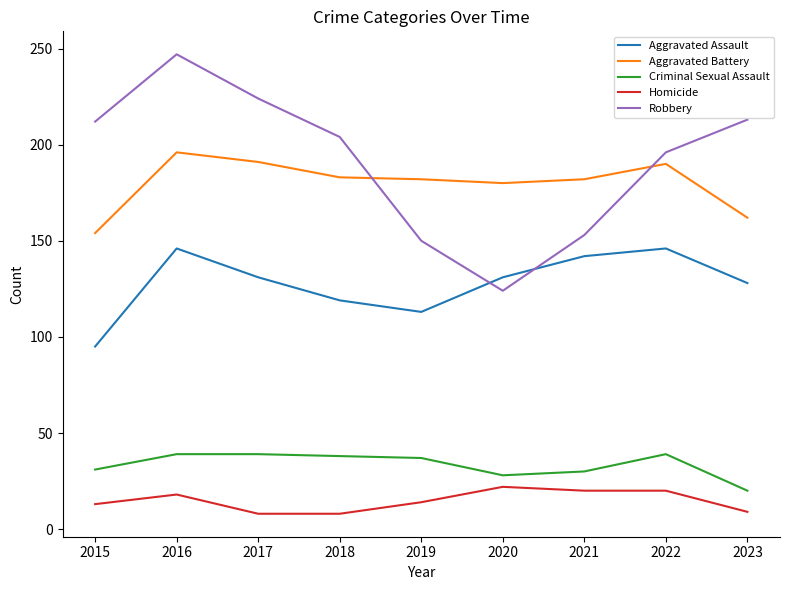

True or false: Aggravated Assault has a value of 131 at 2020.

True